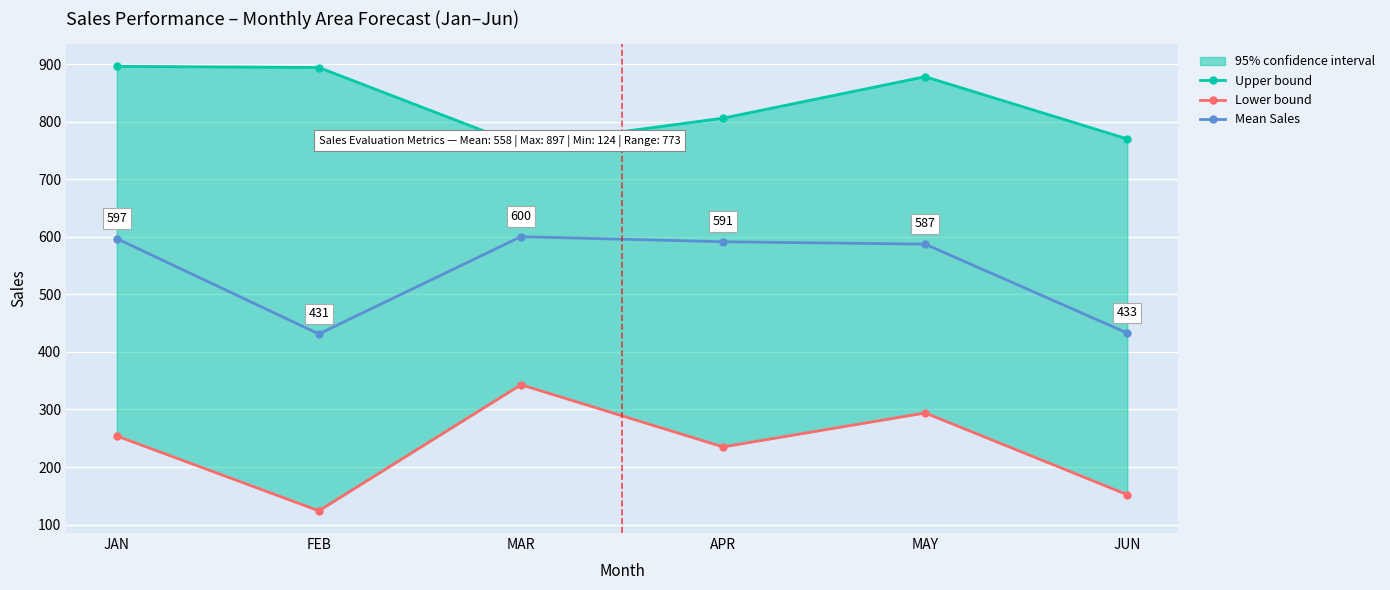

What is the smallest value displayed?

124.0